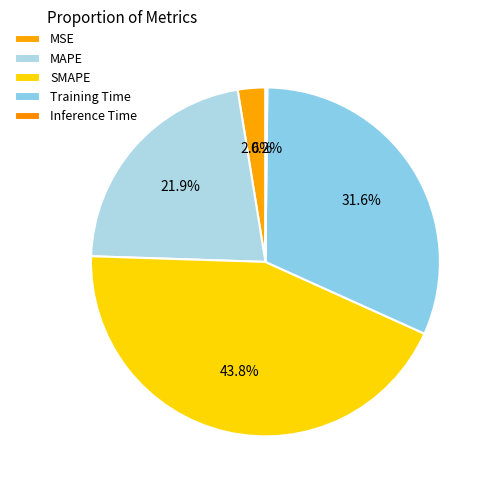

Does any single category account for the majority?

No